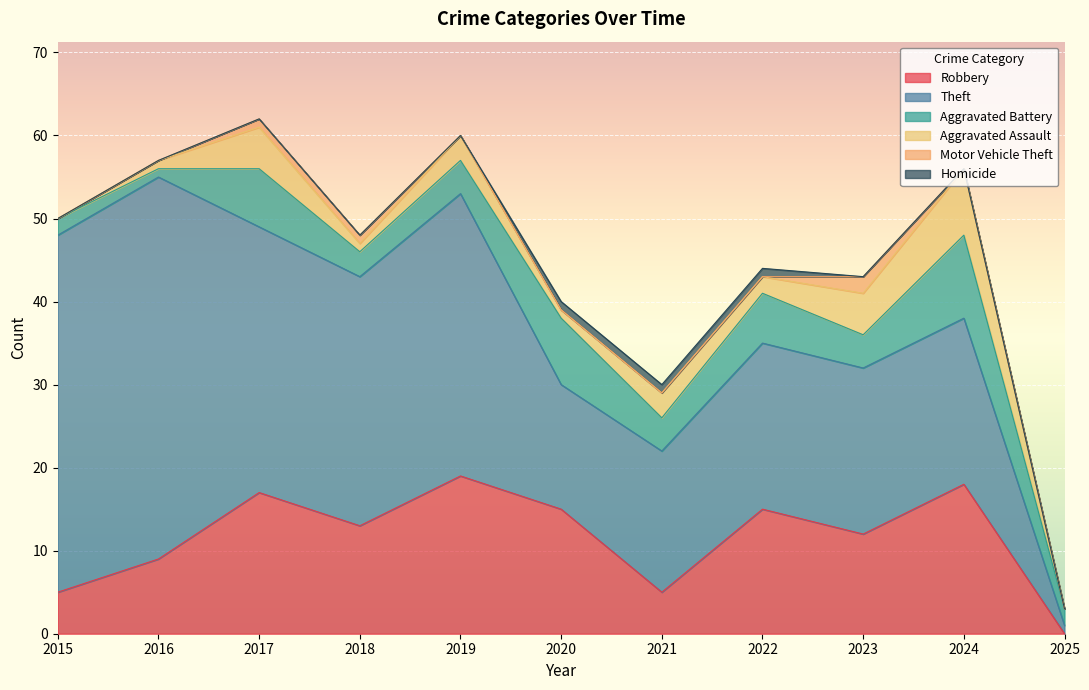

Reading left to right, transcribe all the data shown in this chart.

Robbery: 2015=5	2016=9	2017=17	2018=13	2019=19	2020=15	2021=5	2022=15	2023=12	2024=18	2025=0
Theft: 2015=43	2016=46	2017=32	2018=30	2019=34	2020=15	2021=17	2022=20	2023=20	2024=20	2025=1
Aggravated Battery: 2015=2	2016=1	2017=7	2018=3	2019=4	2020=8	2021=4	2022=6	2023=4	2024=10	2025=2
Aggravated Assault: 2015=0	2016=1	2017=5	2018=1	2019=3	2020=1	2021=3	2022=2	2023=5	2024=8	2025=0
Motor Vehicle Theft: 2015=0	2016=0	2017=1	2018=1	2019=0	2020=0	2021=0	2022=0	2023=2	2024=0	2025=0
Homicide: 2015=0	2016=0	2017=0	2018=0	2019=0	2020=1	2021=1	2022=1	2023=0	2024=0	2025=0